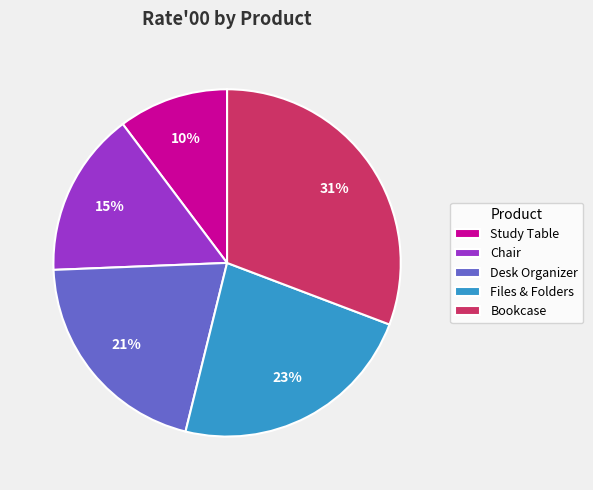

How many segments does this pie chart have?

5